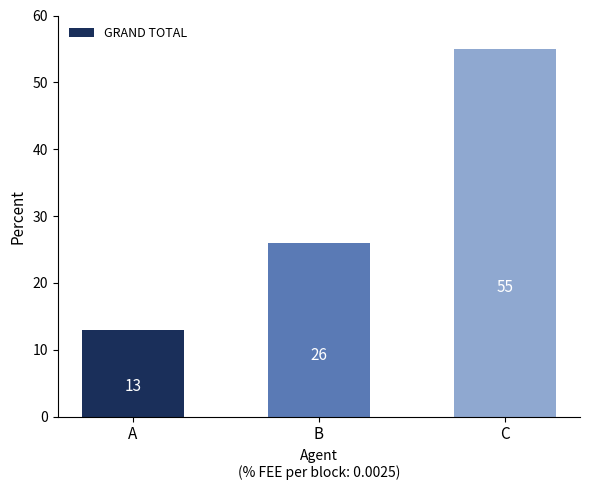

Which category has the lowest value across all series?

A